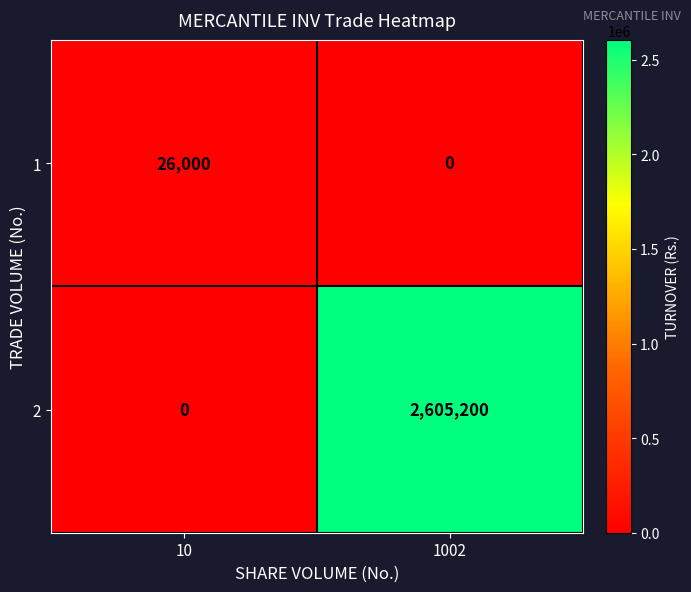

Reading right to left, transcribe all the data shown in this chart.

1: 1002=0	10=26000
2: 1002=2605200	10=0